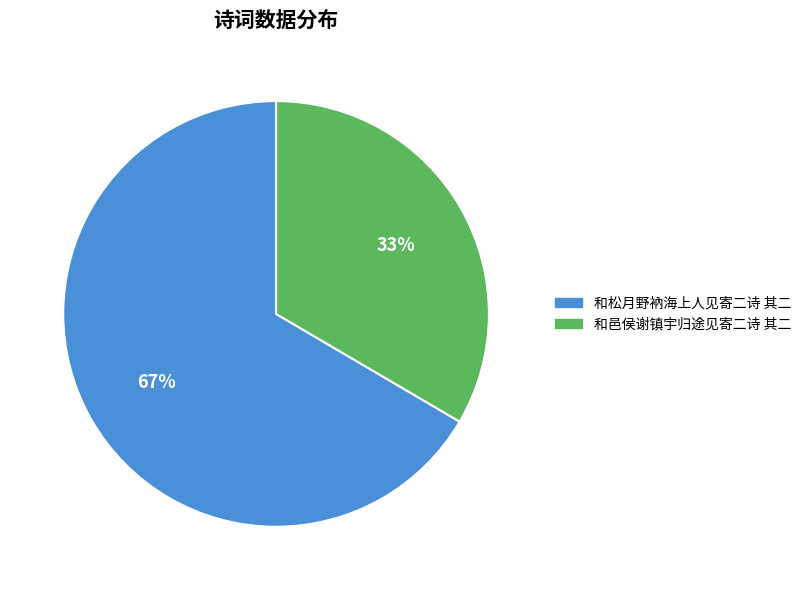

To the nearest percent, what is the average slice percentage?

50%